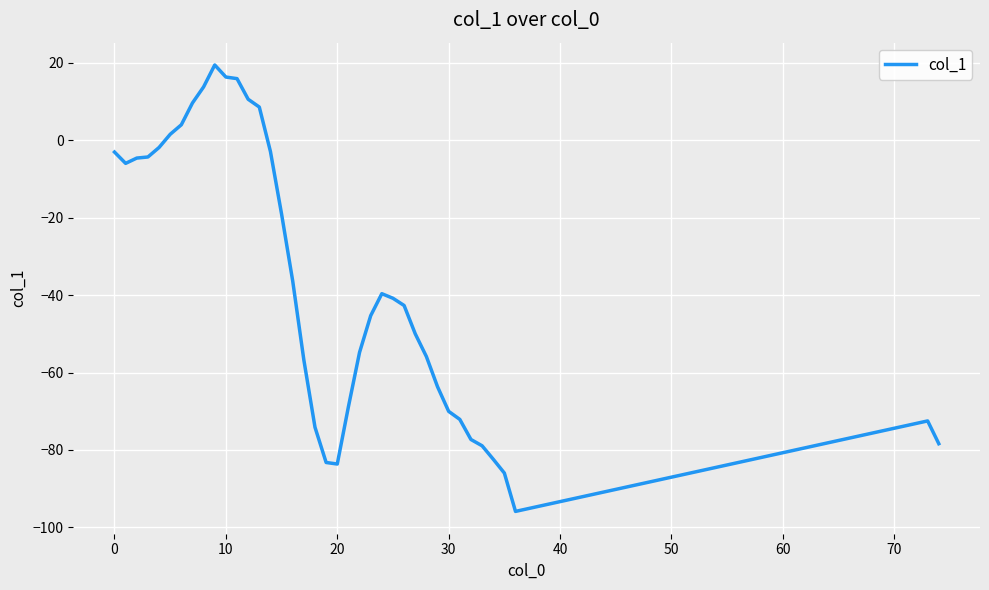

What is the minimum value shown in the chart?

-95.9